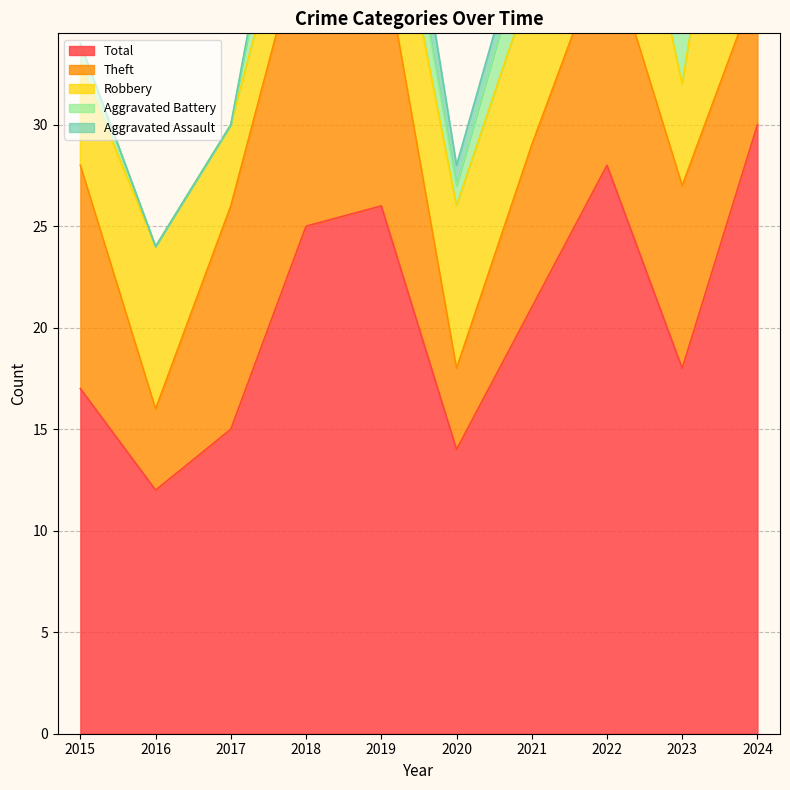

What are all the series names shown in the legend?

Robbery, Theft, Aggravated Battery, Aggravated Assault, Total